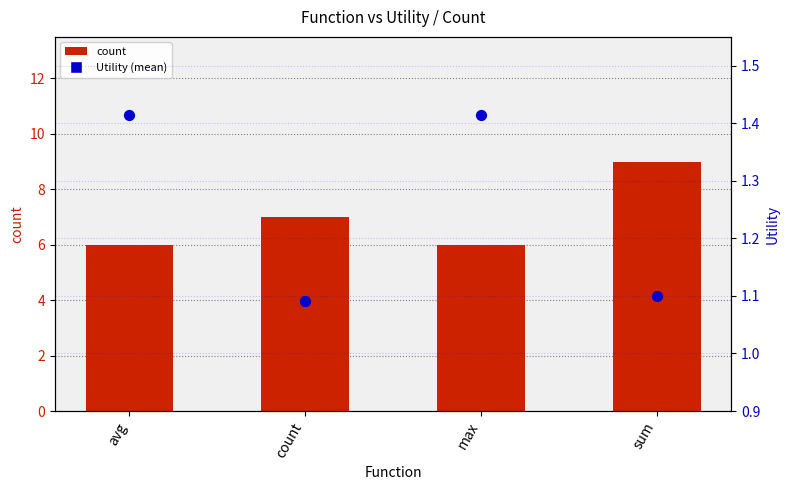

At how many categories does at least one series exceed 7?

1